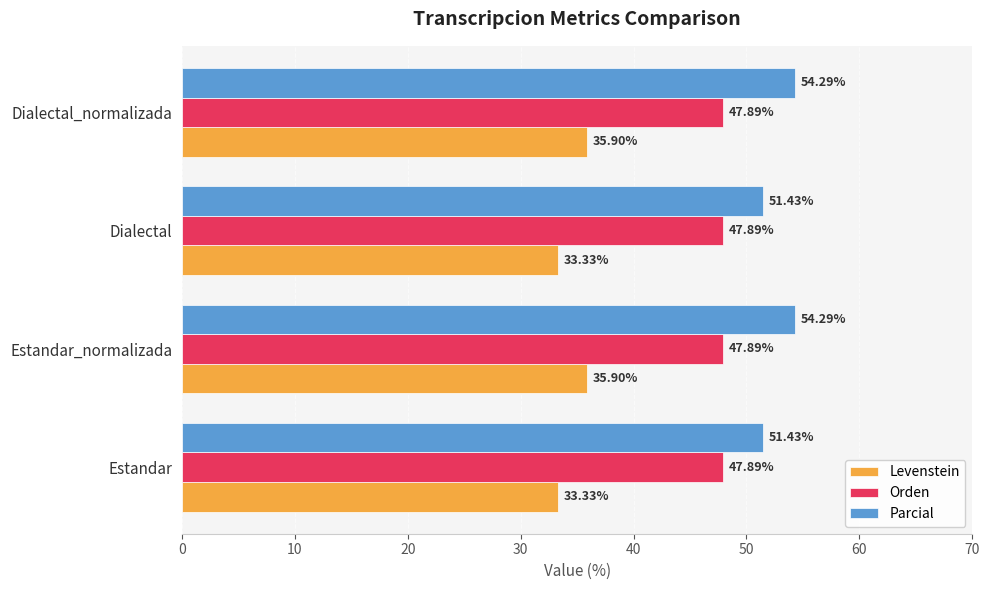

How many series are shown in this chart?

3